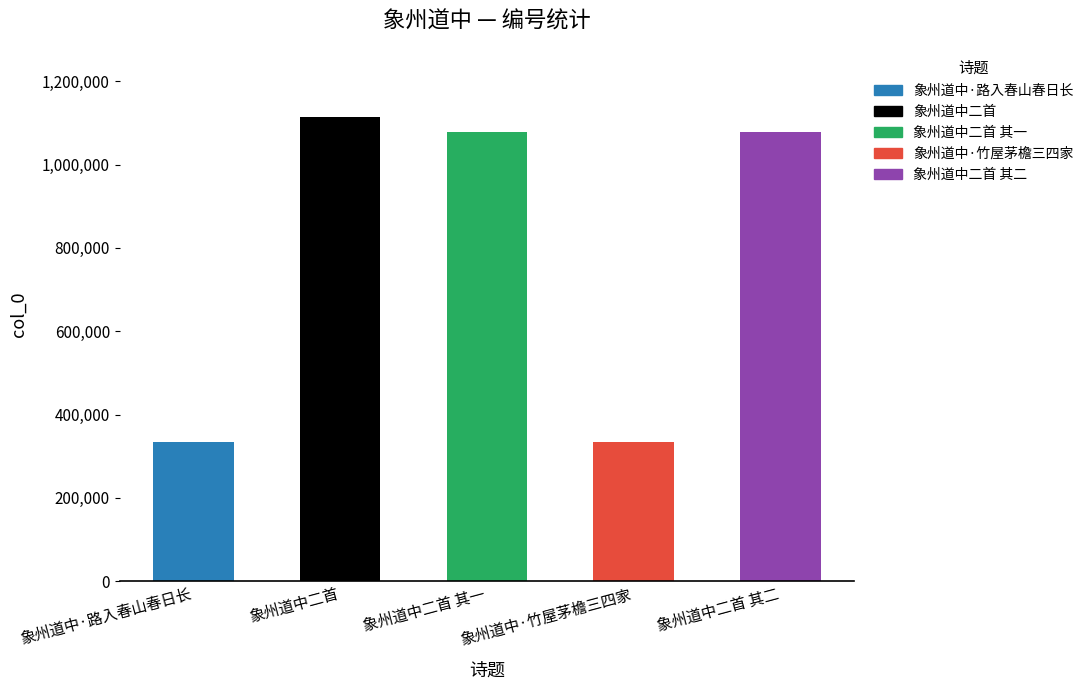

What is the label of the 1st bar from the left?

象州道中·路入春山春日长